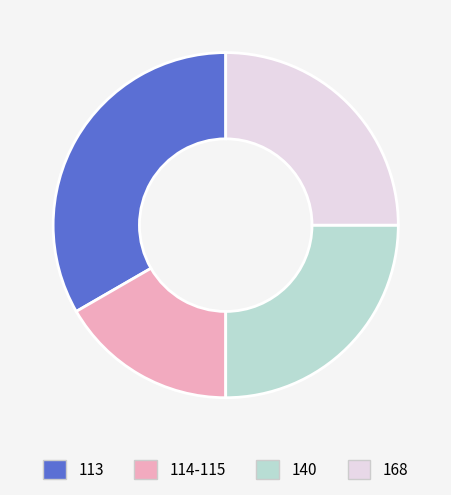

Do 168 and 113 together represent more than half of the pie?

Yes